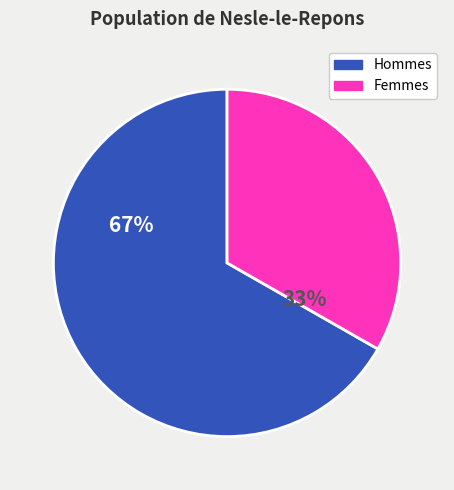

To the nearest percent, what is the combined percentage of Femmes and Hommes?

100%